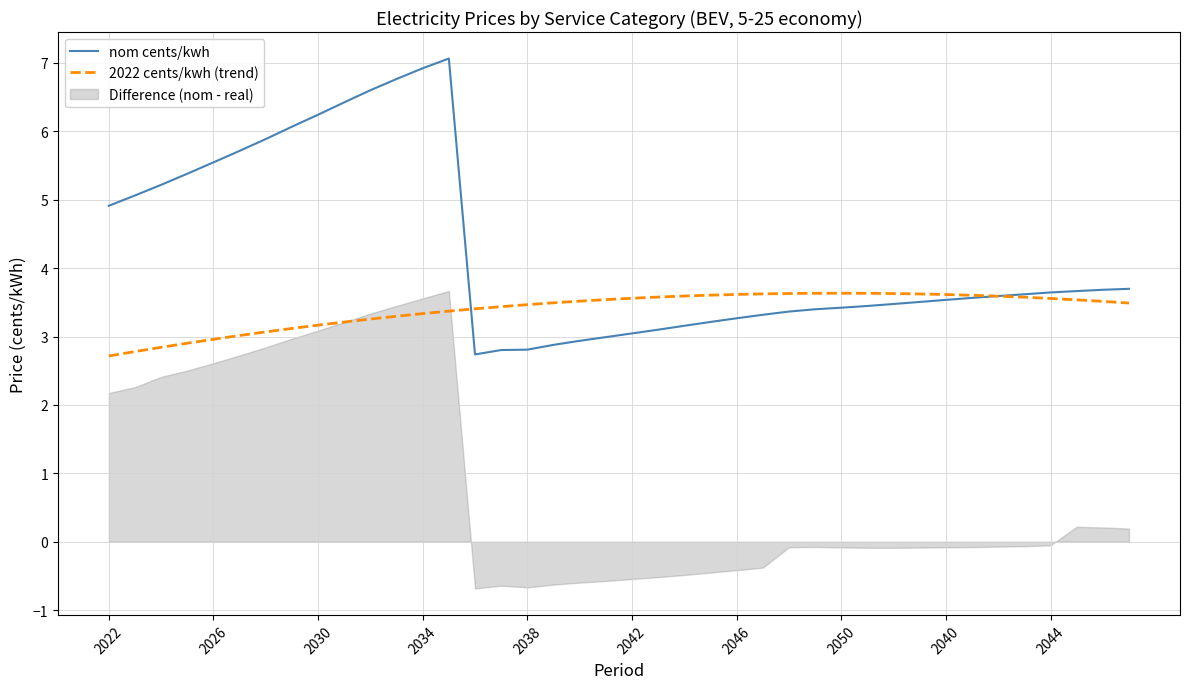

Which series has the largest total across all categories?

nom cents/kwh